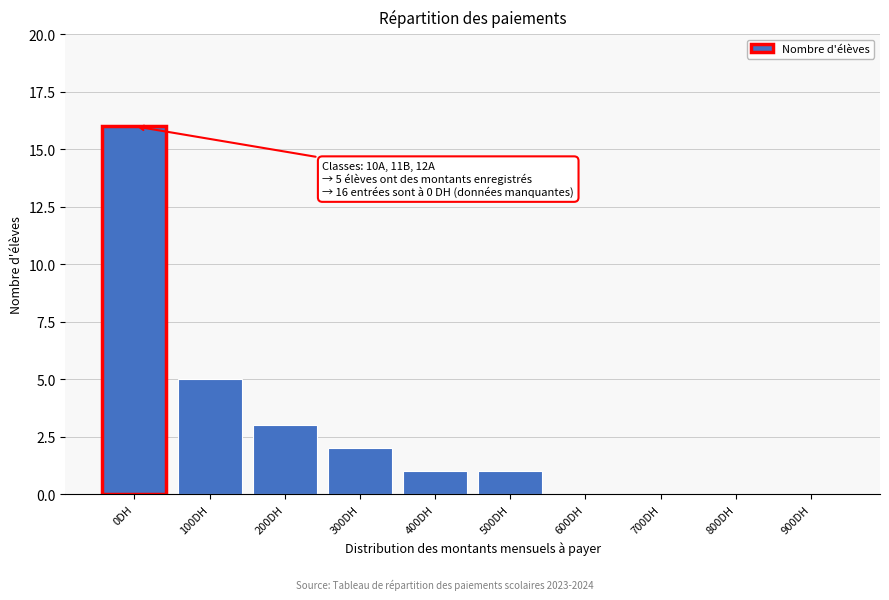

Reading right to left, transcribe all the data shown in this chart.

900DH=0	800DH=0	700DH=0	600DH=0	500DH=1	400DH=1	300DH=2	200DH=3	100DH=5	0DH=16